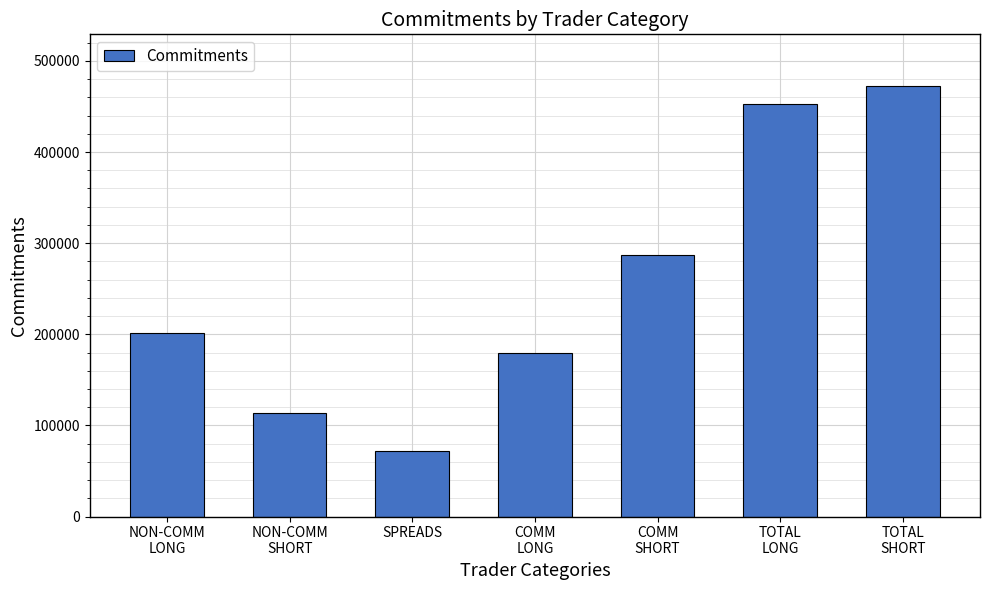

Reading left to right, extract all data points from this chart.

201796	113883	71416	179059	287172	452271	472471